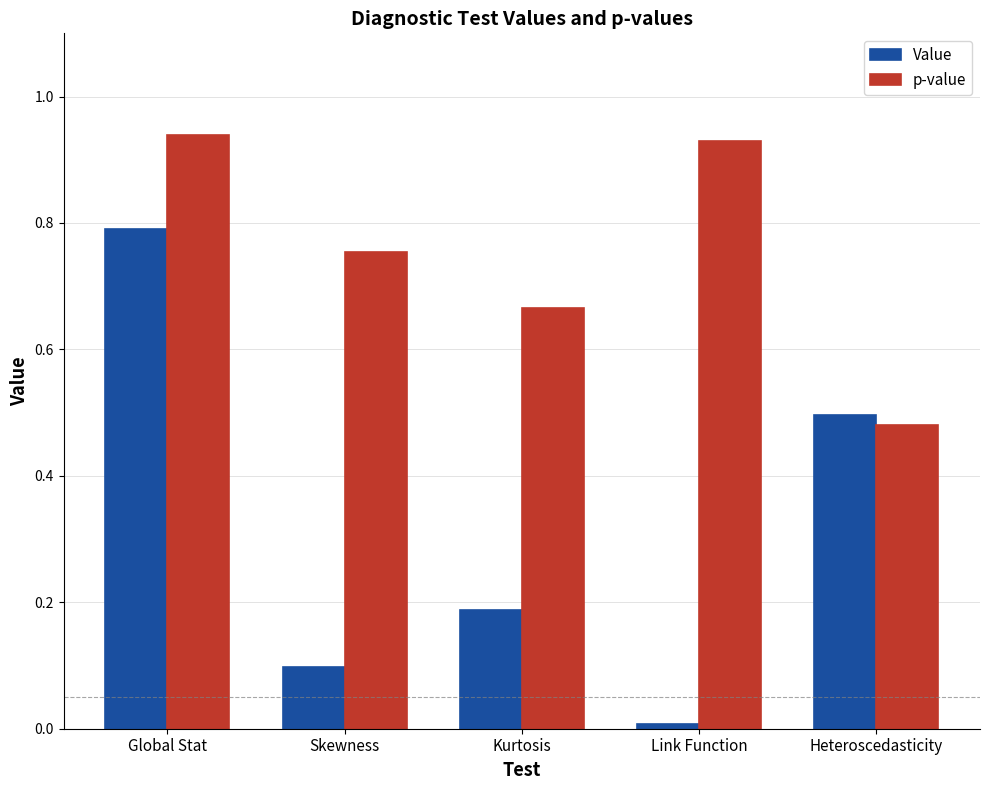

What are all the series names shown in the legend?

Value, p-value